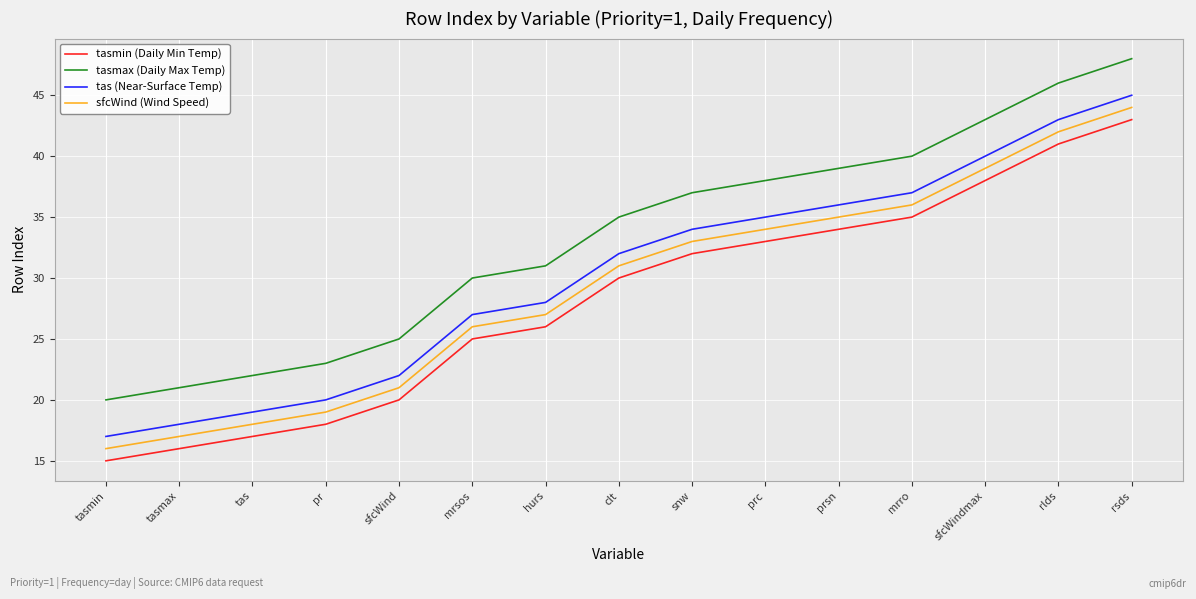

Reading left to right, extract all data points from this chart.

tasmin (Daily Min Temp): 15	16	17	18	20	25	26	30	32	33	34	35	38	41	43
tasmax (Daily Max Temp): 20	21	22	23	25	30	31	35	37	38	39	40	43	46	48
tas (Near-Surface Temp): 17	18	19	20	22	27	28	32	34	35	36	37	40	43	45
sfcWind (Wind Speed): 16	17	18	19	21	26	27	31	33	34	35	36	39	42	44